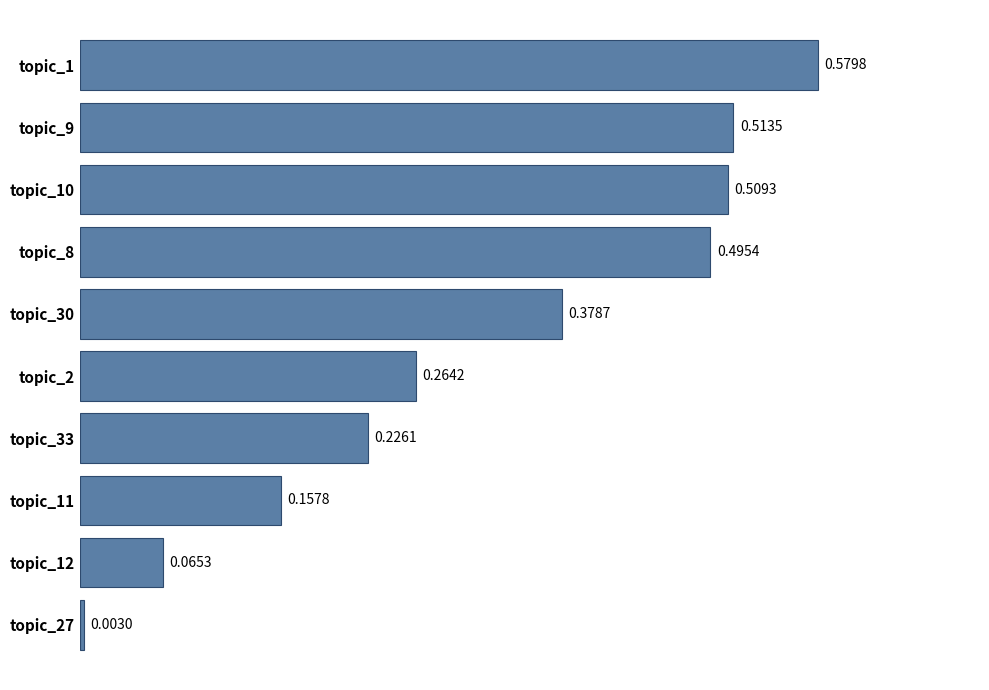

What is the sum of the values at topic_9 and topic_30?

0.9